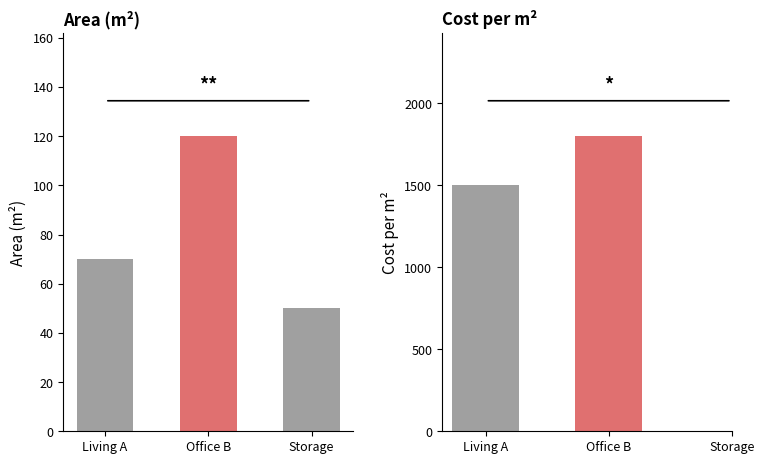

True or false: the data shows 120 at Office B.

True